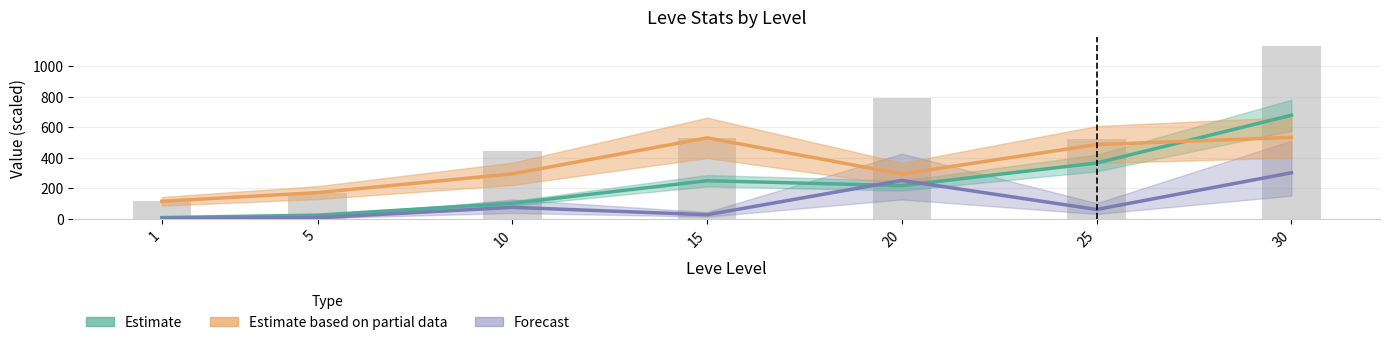

The Forecast (Avg Price /100) series shows 73.2 at 10. True or false?

True